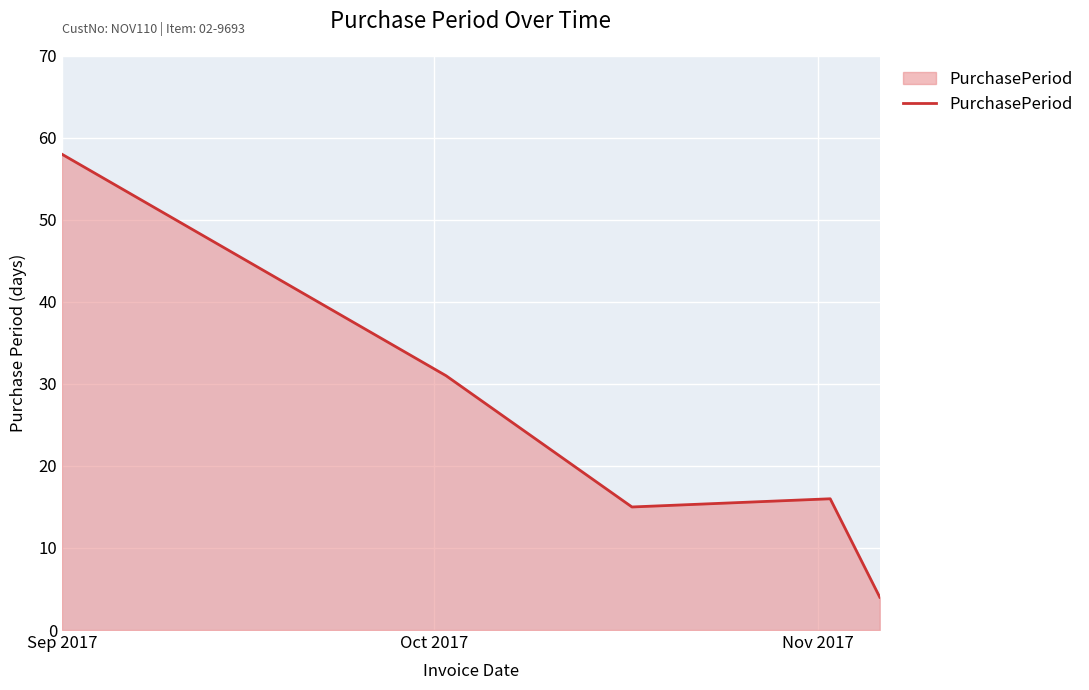

What is the maximum value shown in the chart?

58